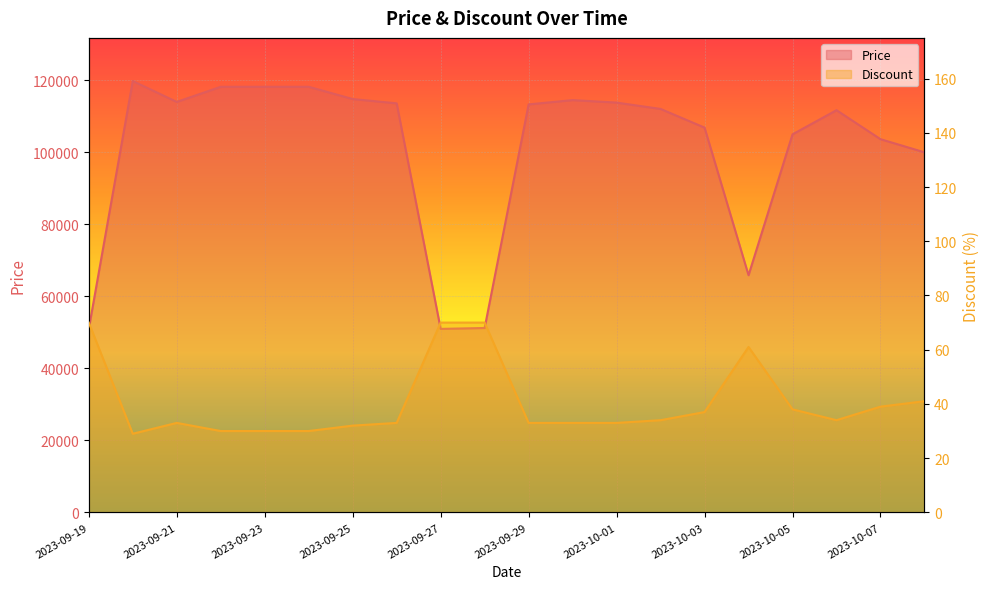

The Price series shows 114500 at 2023-09-30. True or false?

True